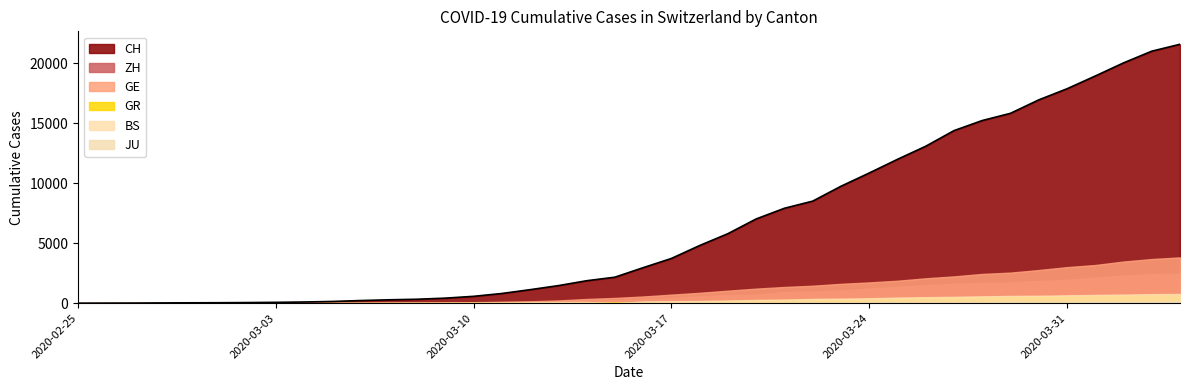

What position from the right is 2020-04-01?

4